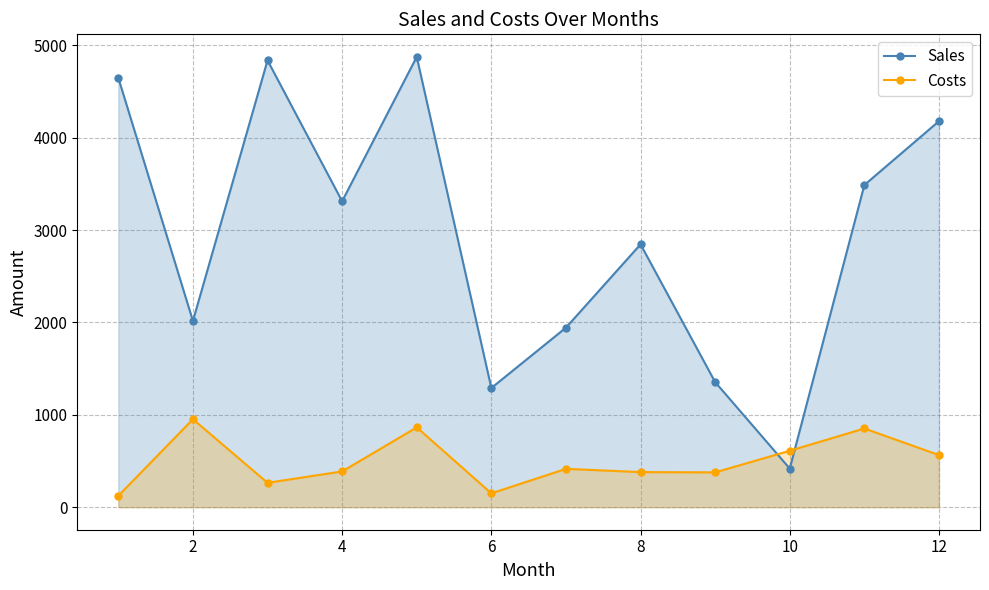

Which series has the largest range (max minus min)?

Sales